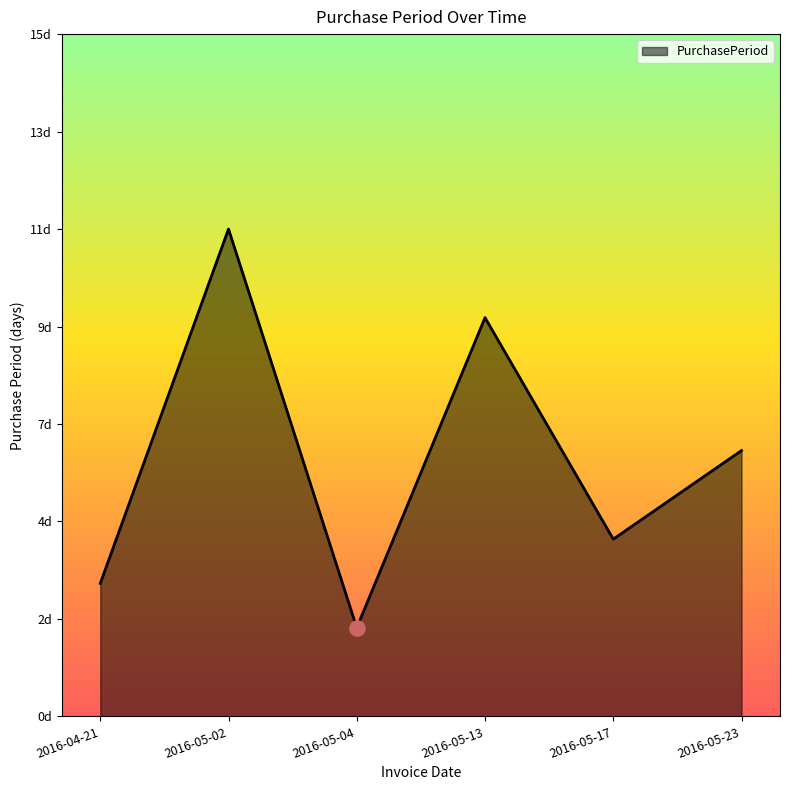

What is the ratio of the value at 2016-04-21 to the value at 2016-05-04?

1.5